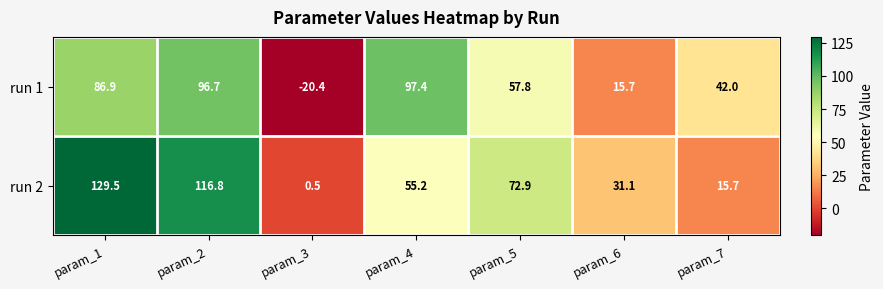

How many categories are shown in the chart?

7